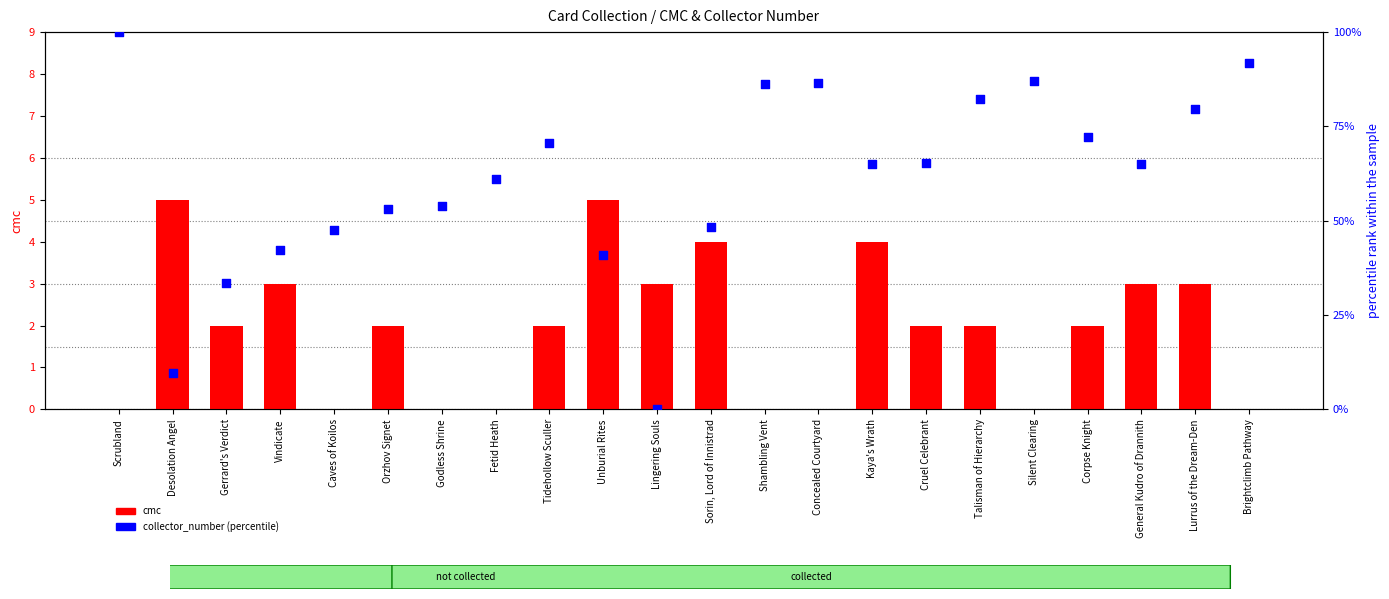

Which series contains the highest Y value?

collector_number (percentile)